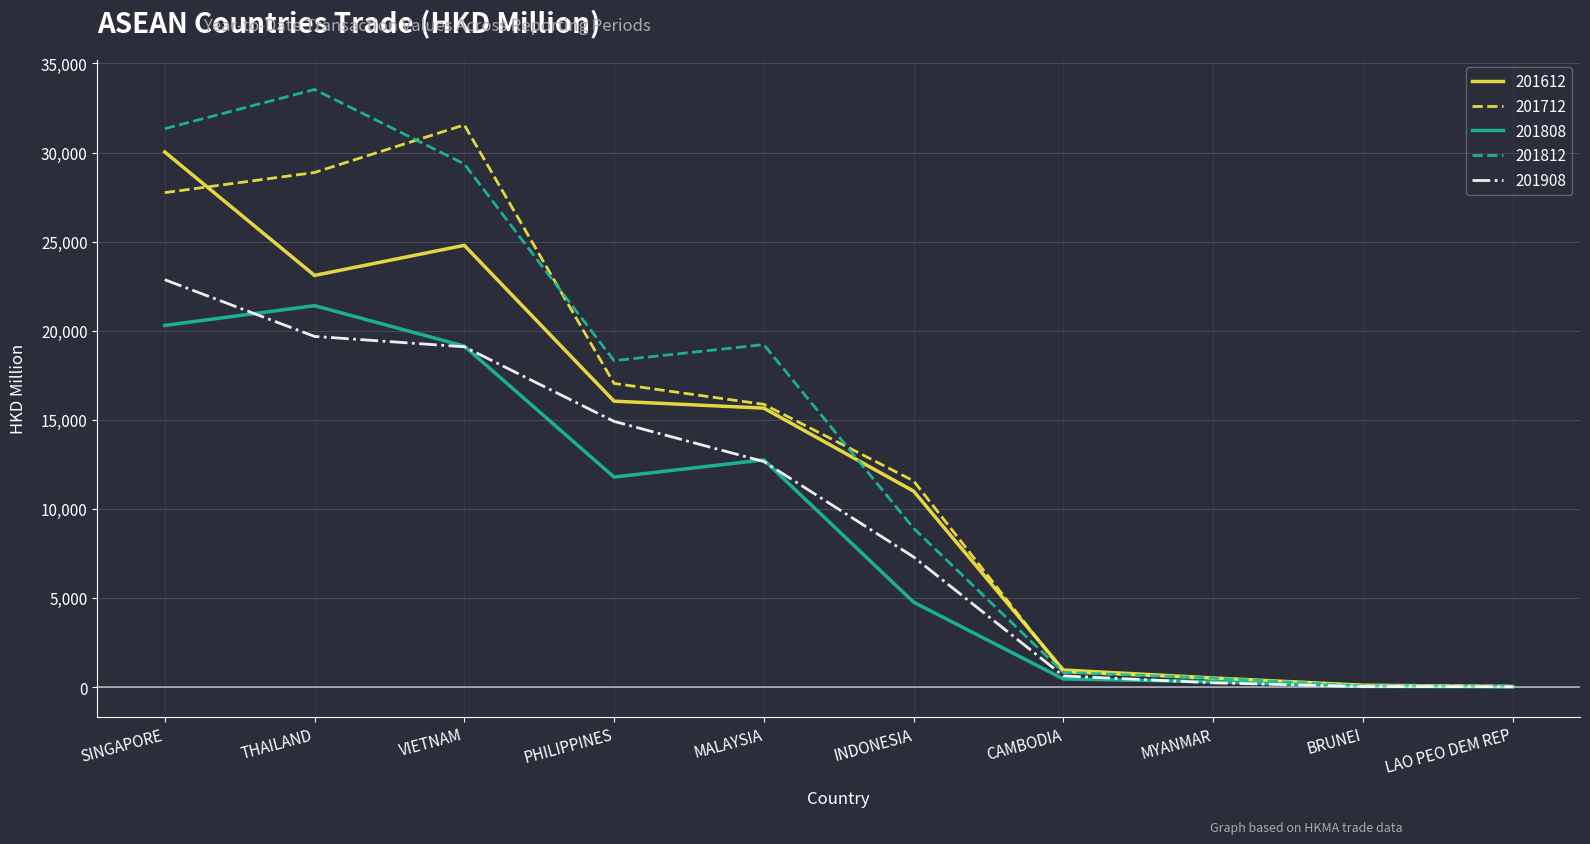

Is it true that 201612 equals 30029.9 at SINGAPORE?

True